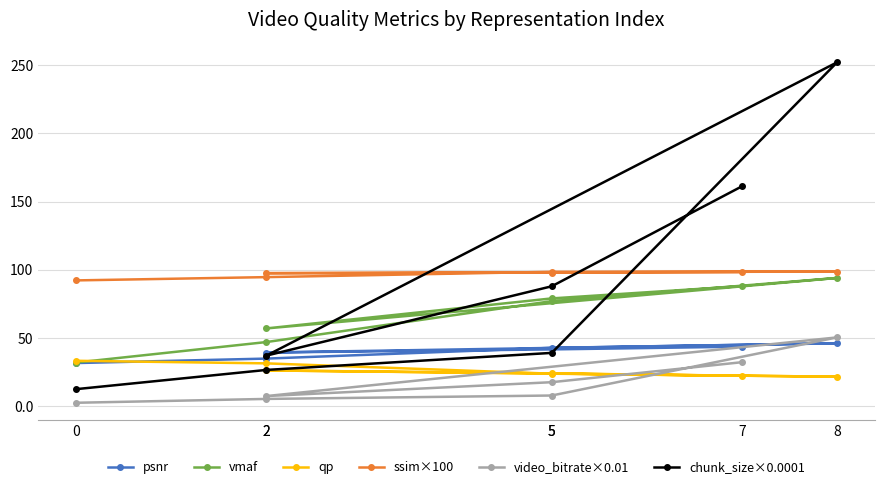

How many values in the qp series exceed 23?

5